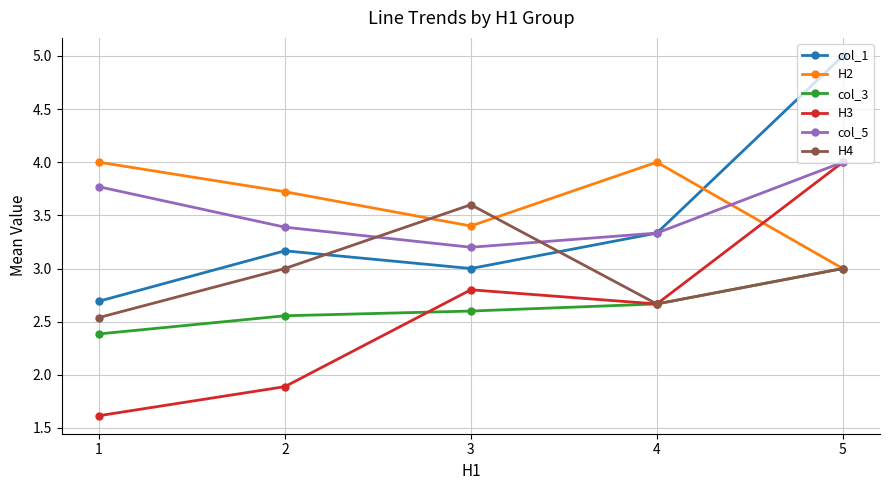

Does the chart have visible grid lines?

Yes